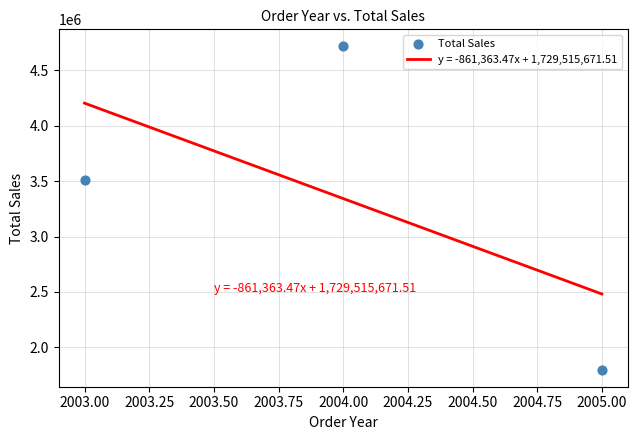

What is the minimum value for y = -861,363.47x + 1,729,515,671.51?

2481924.2